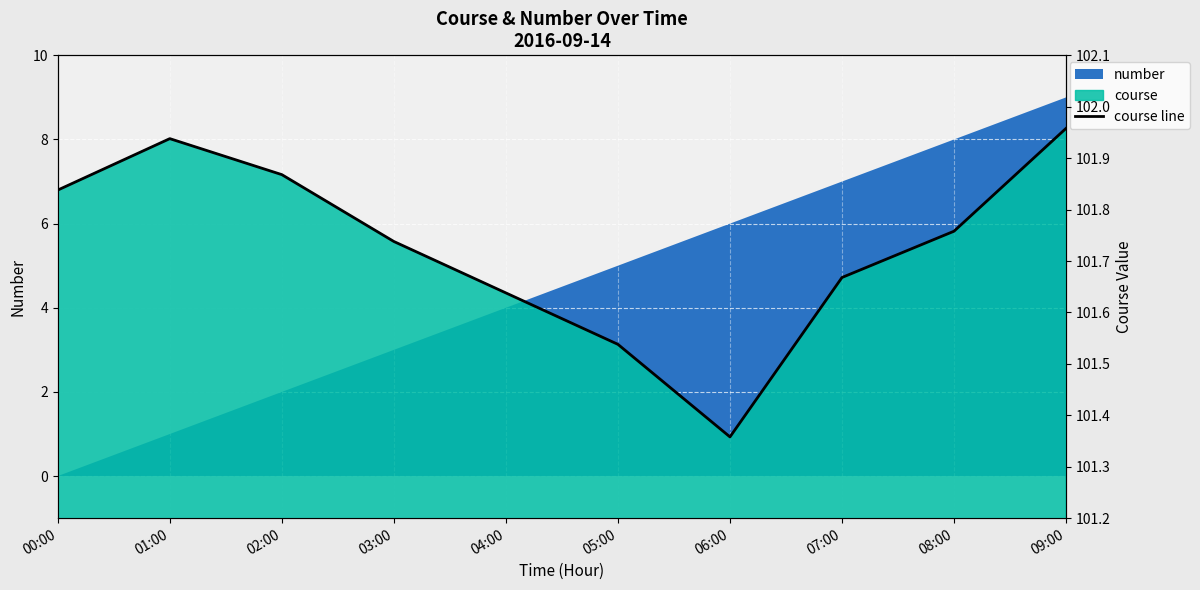

How many interior local valleys (lower than both neighbors) does the data have?

1